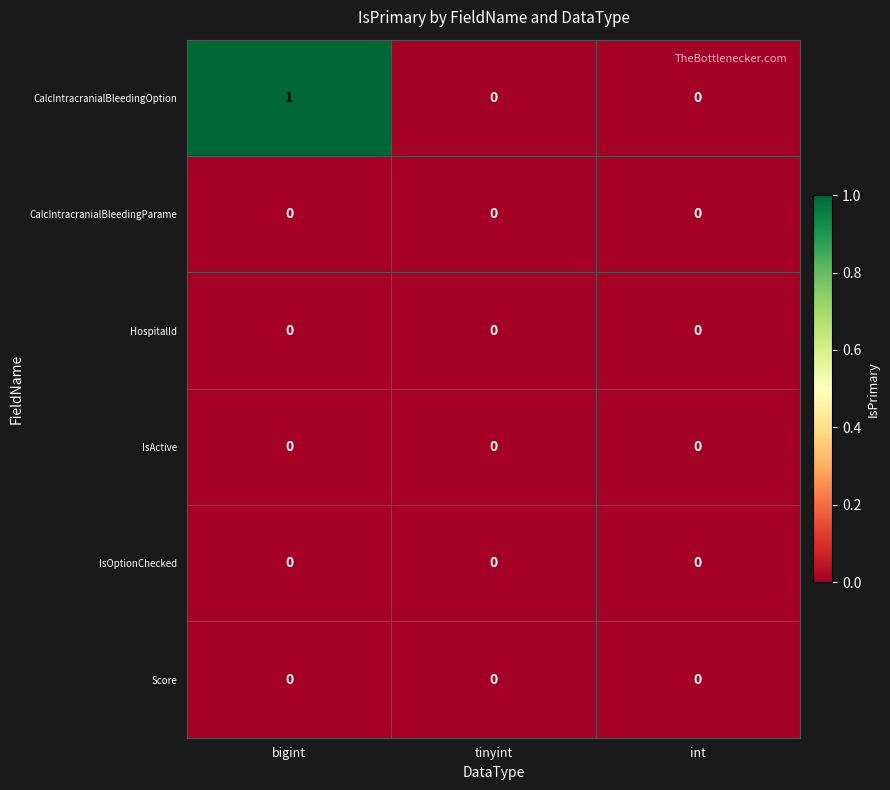

Which series has the widest spread of values?

CalcIntracranialBleedingOption